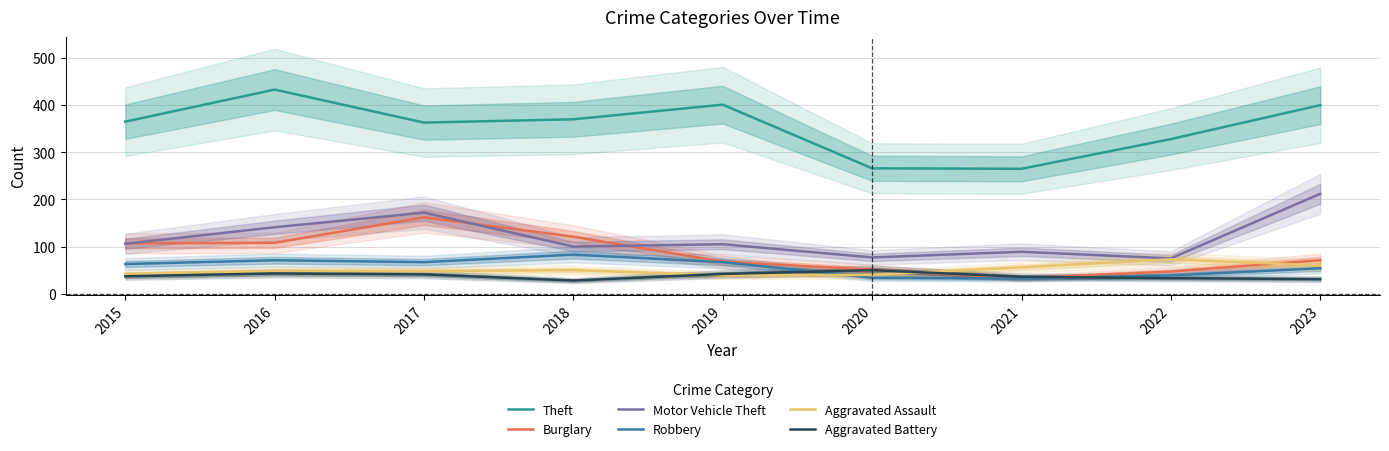

At how many categories does at least one series exceed 86?

9